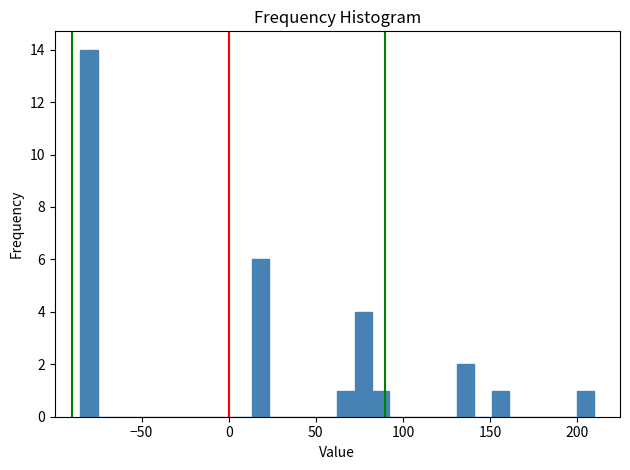

Read against the x-axis, roughly where is the centre of the tallest bar?

-80